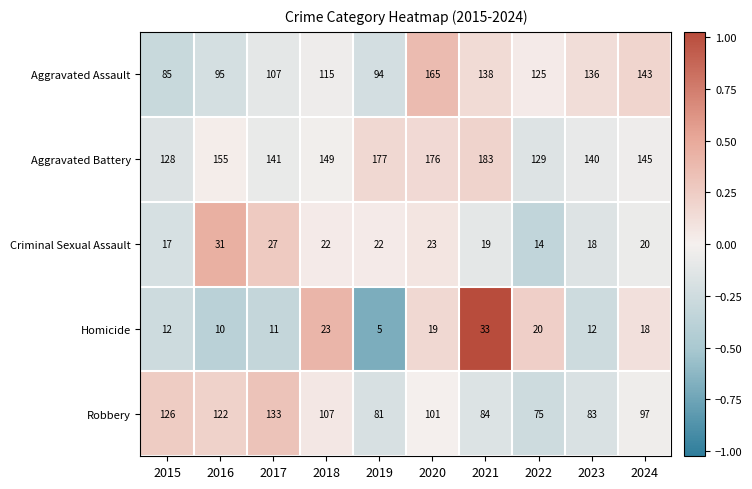

How many series are shown in this chart?

5